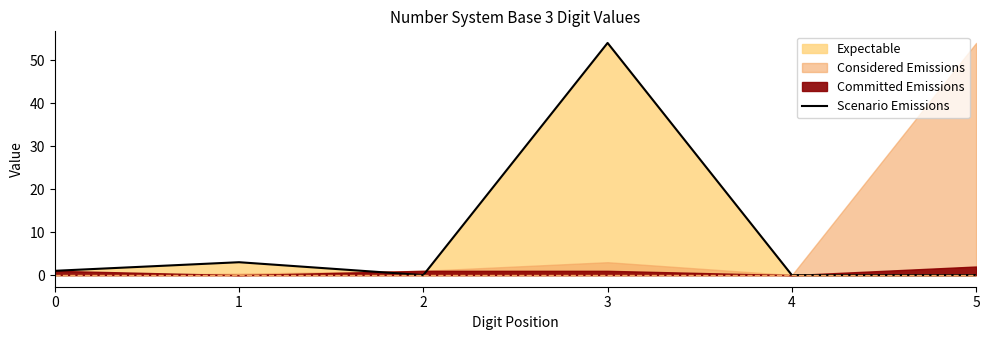

How many lines are shown in the chart?

1